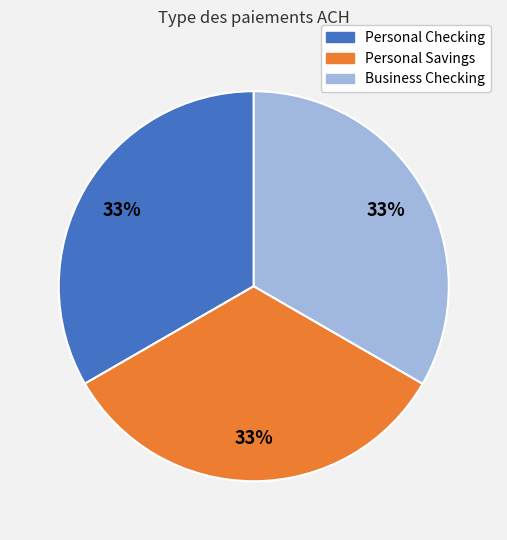

What percentage is the Personal Checking slice, to the nearest percent?

33%